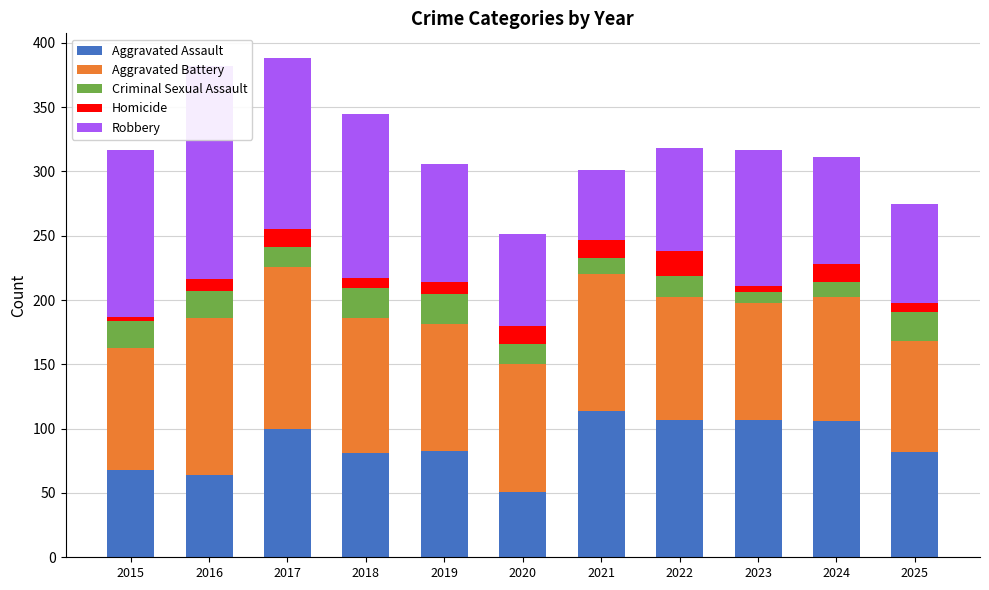

Reading left to right, transcribe all the data shown in this chart.

Aggravated Assault: 68	64	100	81	83	51	114	107	107	106	82
Aggravated Battery: 95	122	126	105	98	99	106	95	91	96	86
Criminal Sexual Assault: 21	21	15	23	24	16	13	17	8	12	23
Homicide: 3	9	14	8	9	14	14	19	5	14	7
Robbery: 130	166	133	128	92	71	54	80	106	83	77